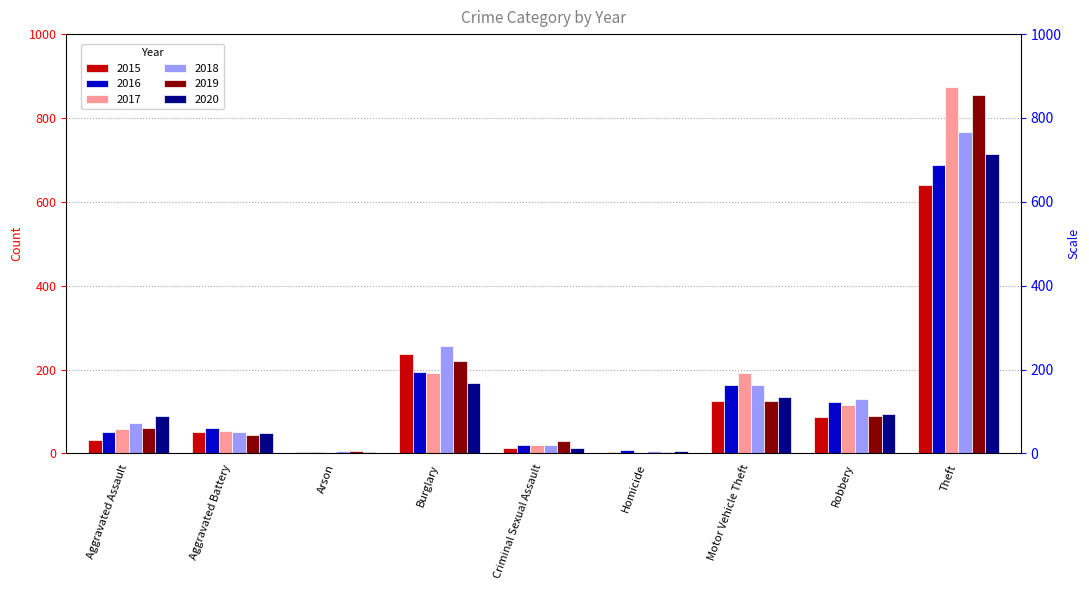

Reading left to right, extract all data points from this chart.

2015: Aggravated Assault=31	Aggravated Battery=50	Arson=3	Burglary=236	Criminal Sexual Assault=13	Homicide=4	Motor Vehicle Theft=125	Robbery=87	Theft=641
2016: Aggravated Assault=50	Aggravated Battery=60	Arson=3	Burglary=194	Criminal Sexual Assault=19	Homicide=8	Motor Vehicle Theft=163	Robbery=123	Theft=689
2017: Aggravated Assault=59	Aggravated Battery=54	Arson=1	Burglary=192	Criminal Sexual Assault=19	Homicide=2	Motor Vehicle Theft=191	Robbery=115	Theft=873
2018: Aggravated Assault=72	Aggravated Battery=52	Arson=6	Burglary=257	Criminal Sexual Assault=19	Homicide=5	Motor Vehicle Theft=164	Robbery=130	Theft=767
2019: Aggravated Assault=61	Aggravated Battery=45	Arson=5	Burglary=221	Criminal Sexual Assault=29	Homicide=3	Motor Vehicle Theft=125	Robbery=89	Theft=855
2020: Aggravated Assault=88	Aggravated Battery=48	Arson=4	Burglary=167	Criminal Sexual Assault=13	Homicide=6	Motor Vehicle Theft=134	Robbery=94	Theft=714